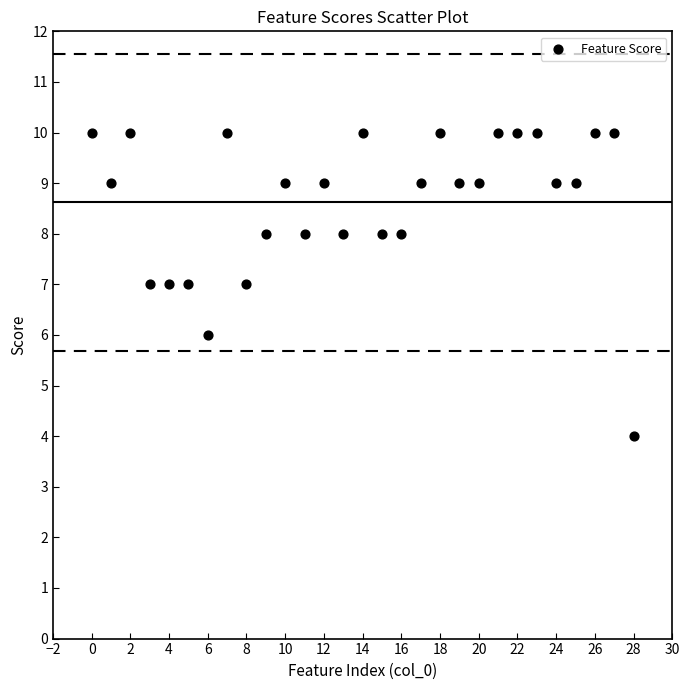

What is the range of X values (max minus min)?

28